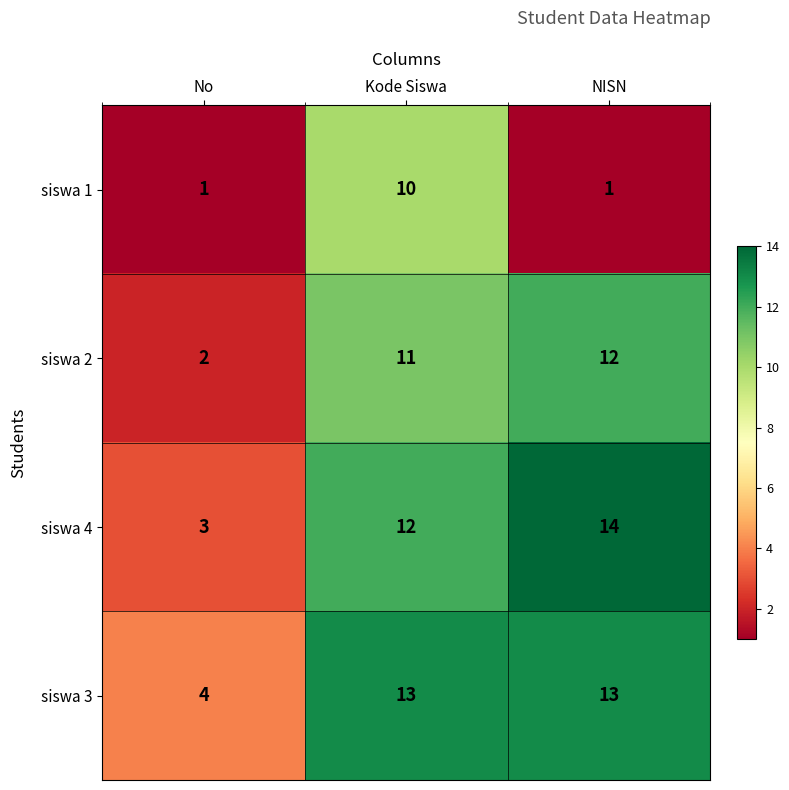

What is the spread (max minus min) of values at Kode Siswa?

3